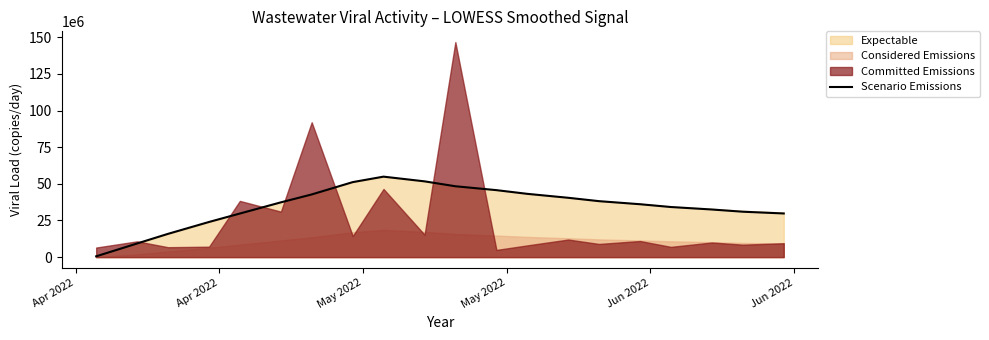

True or false: the data has more than 1 interior local peaks.

False